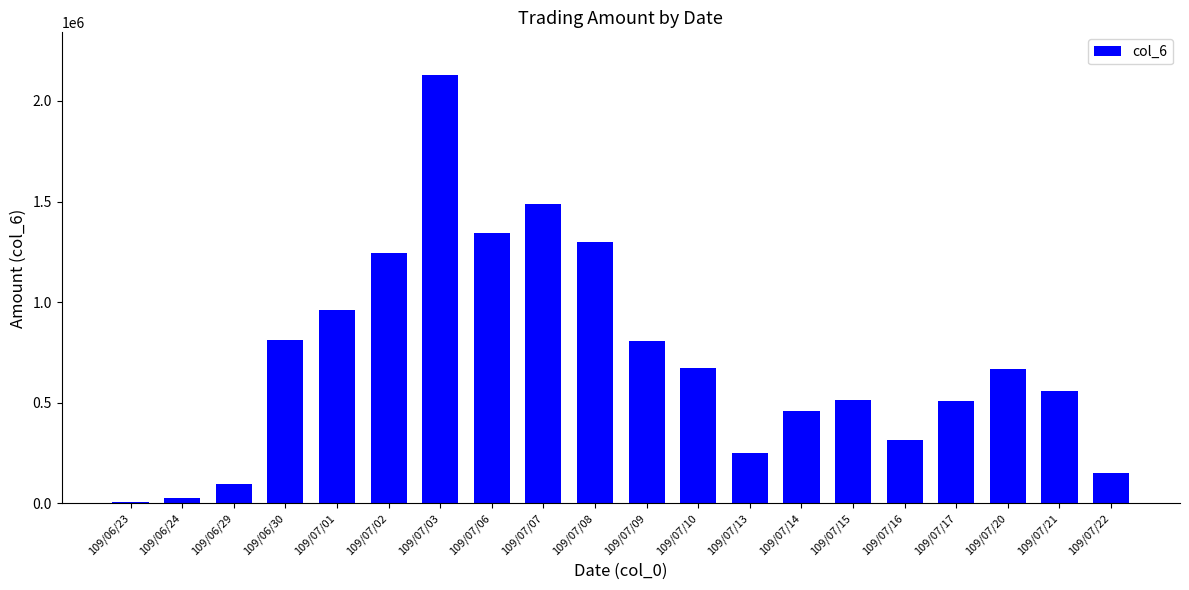

Between 109/06/29 and 109/07/10, which is larger?

109/07/10